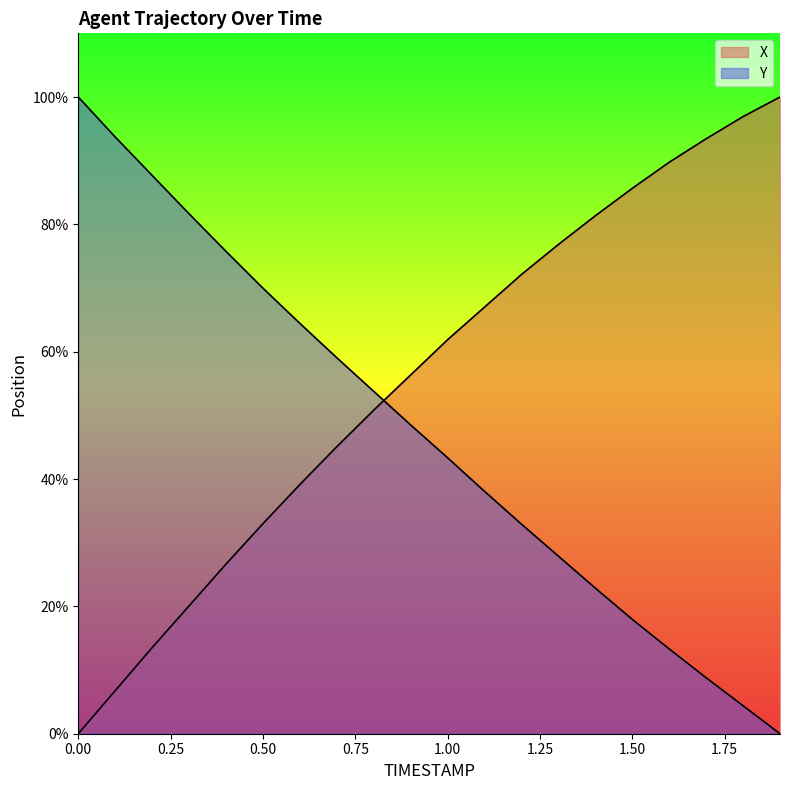

True or false: X has a value of 50.4 at 0.5.

False